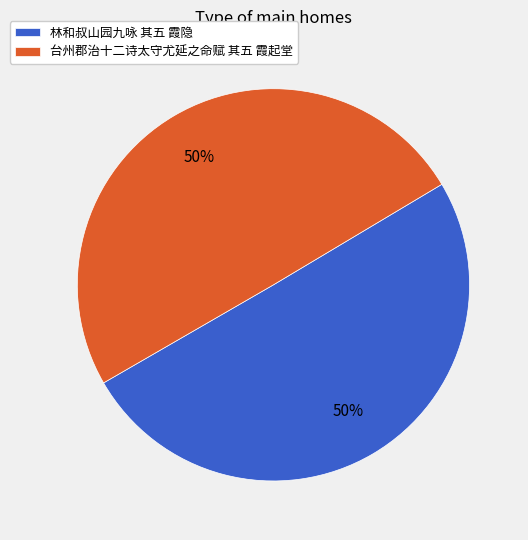

Count the number of slices in the pie.

2